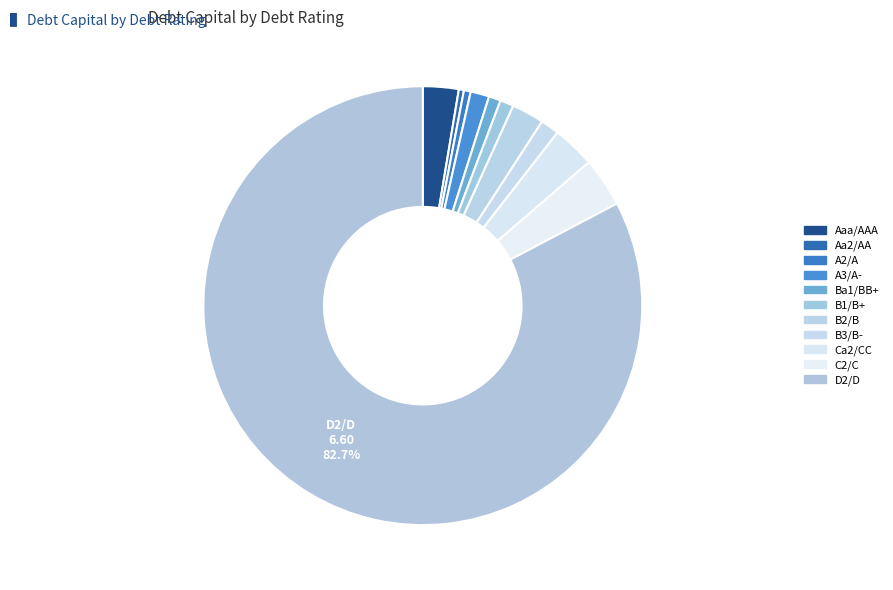

Combined, what portion of the pie is B1/B+ and A3/A-?

3.8%